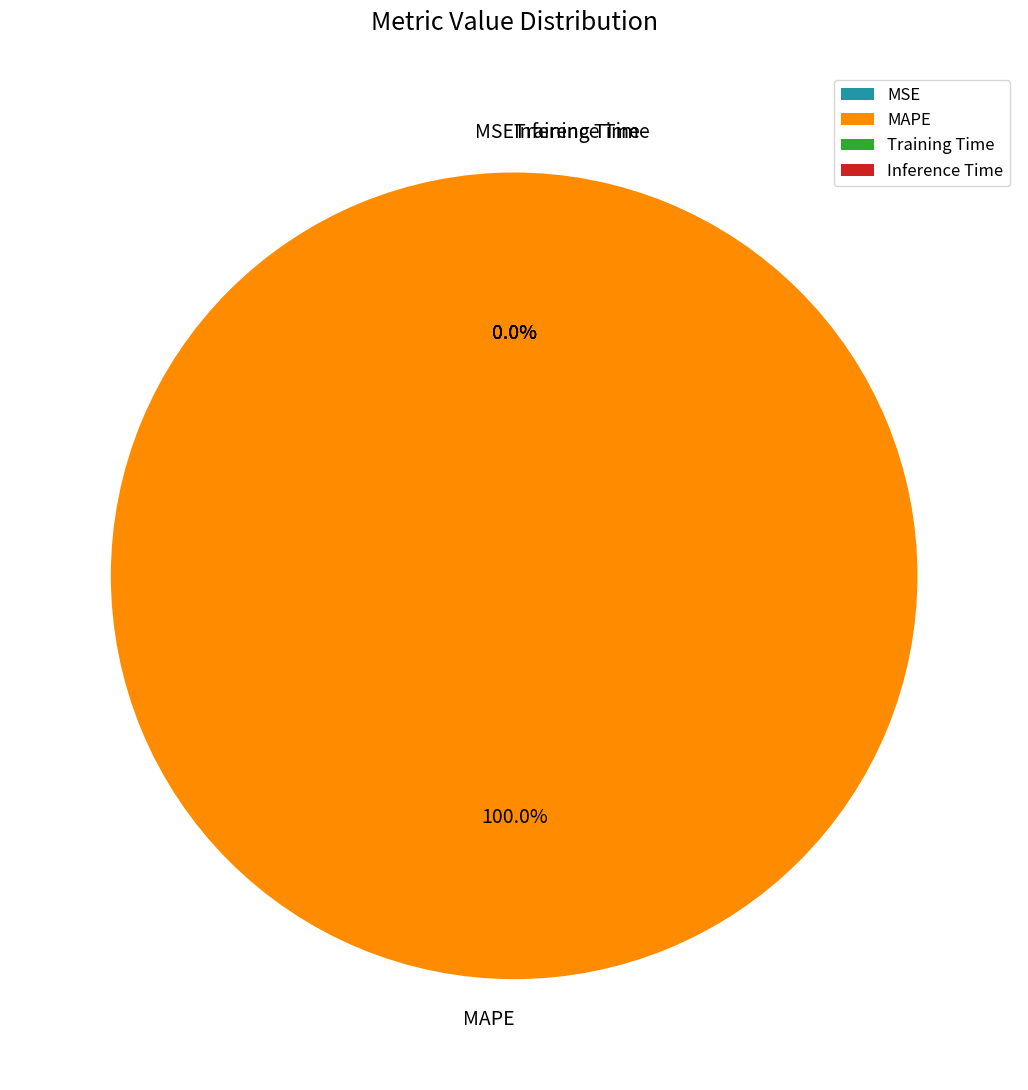

Does Training Time account for over 50% of the chart?

No